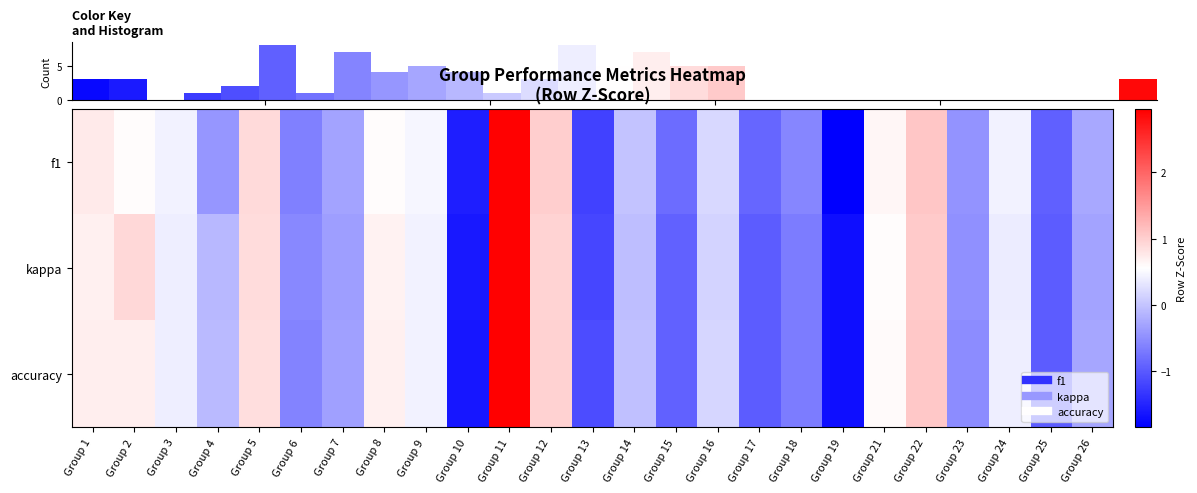

What is the maximum value for kappa?

2.9